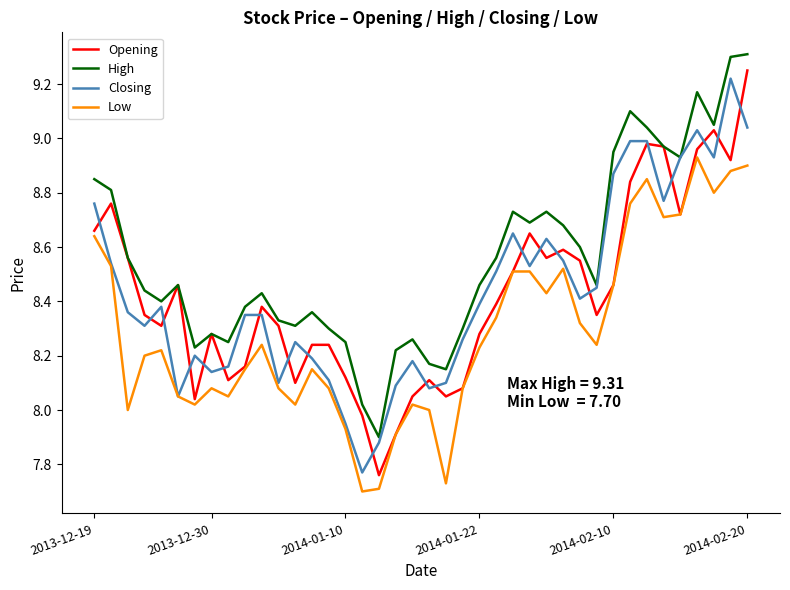

True or false: High and Low cross at least once.

False